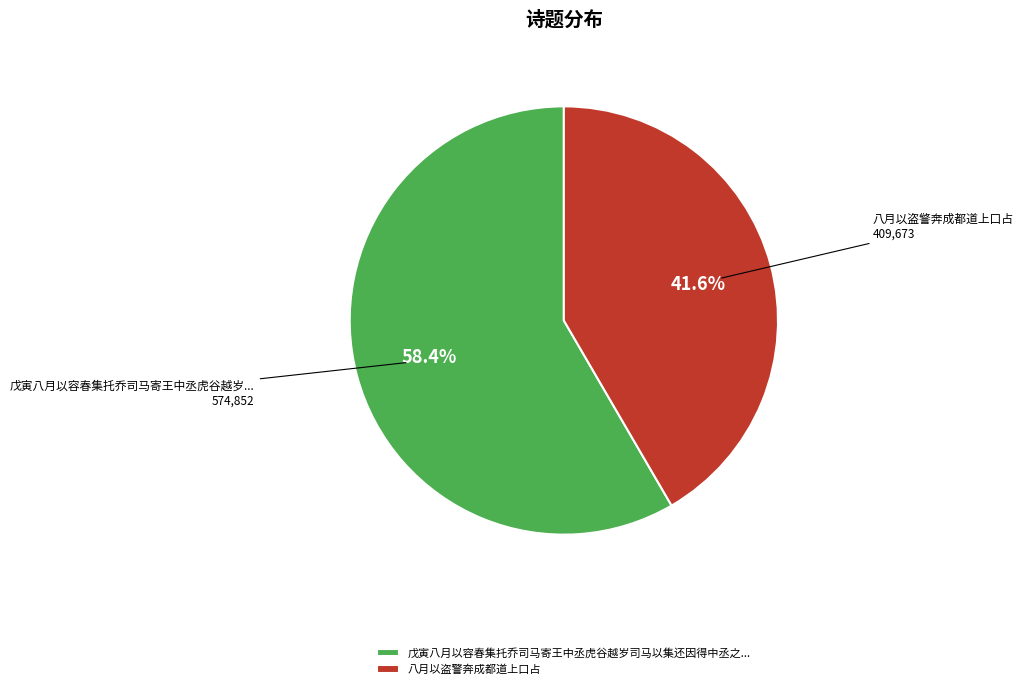

Which category has the smallest portion of the pie?

八月以盗警奔成都道上口占